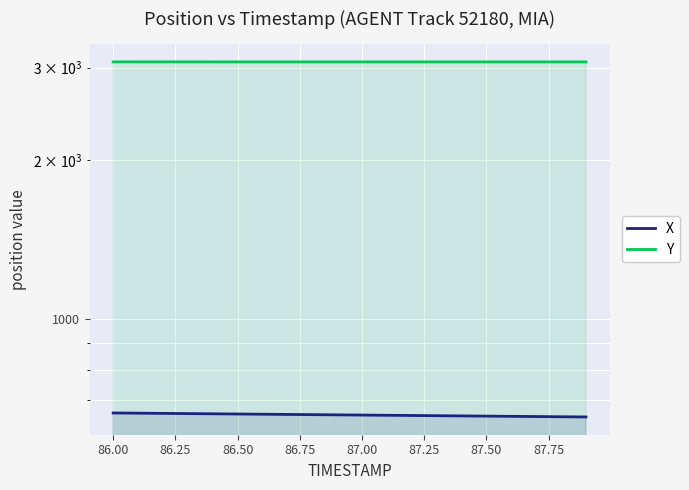

True or false: X and Y cross at least once.

False